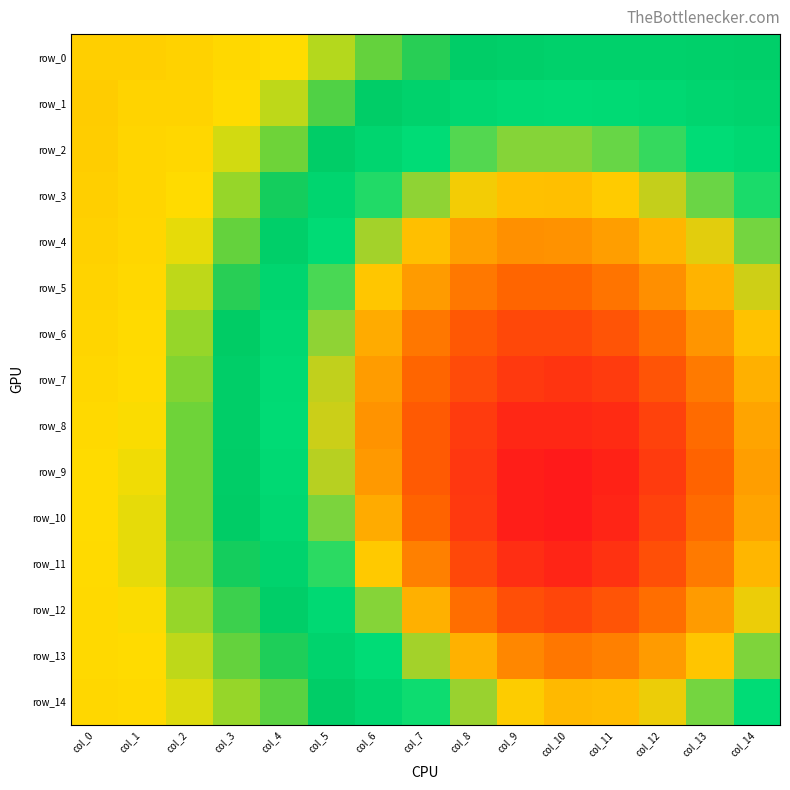

Count the number of data series in this chart.

15